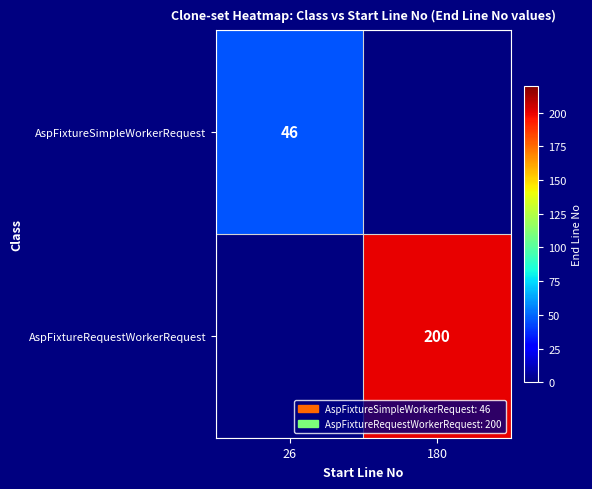

Is the value of AspFixtureRequestWorkerRequest at 180 greater than the value of AspFixtureSimpleWorkerRequest at 26?

Yes